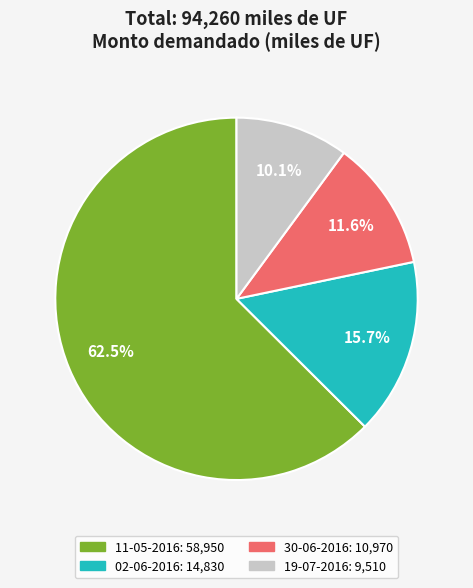

Count the number of slices in the pie.

4